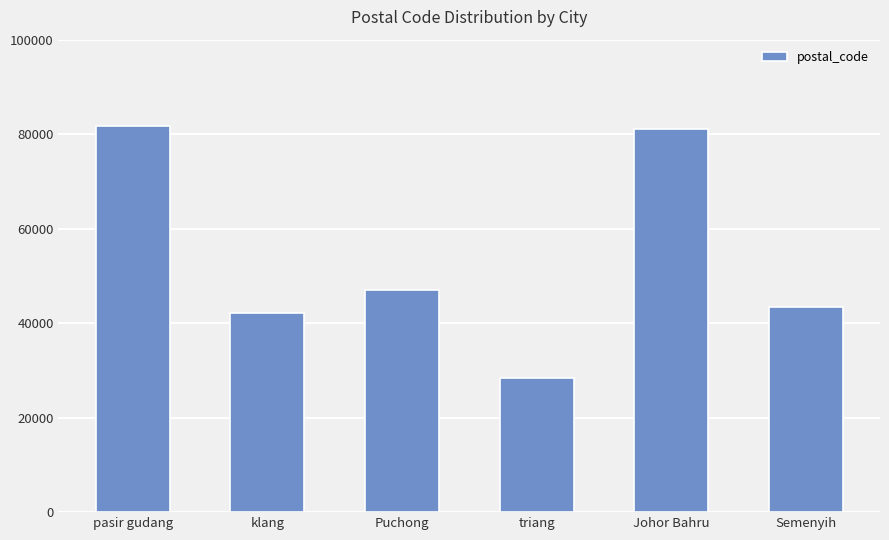

Is it true that the value at pasir gudang is 81700?

True